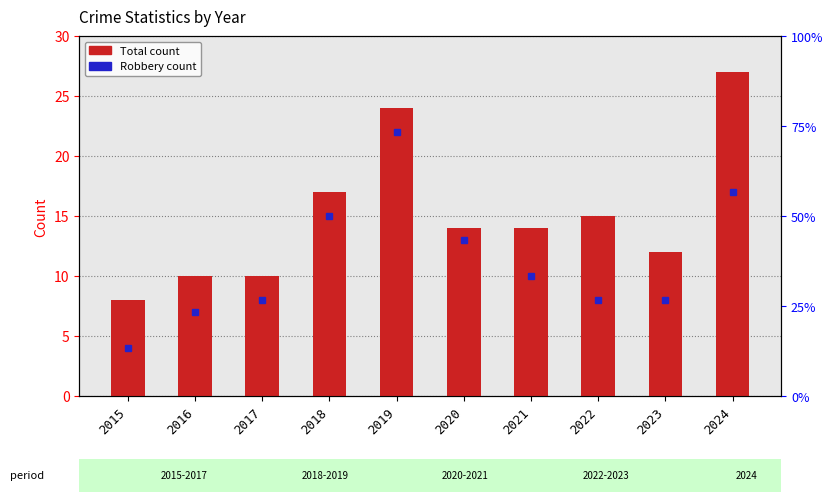

What is the ratio of the value at 2022 to the value at 2024?

0.6